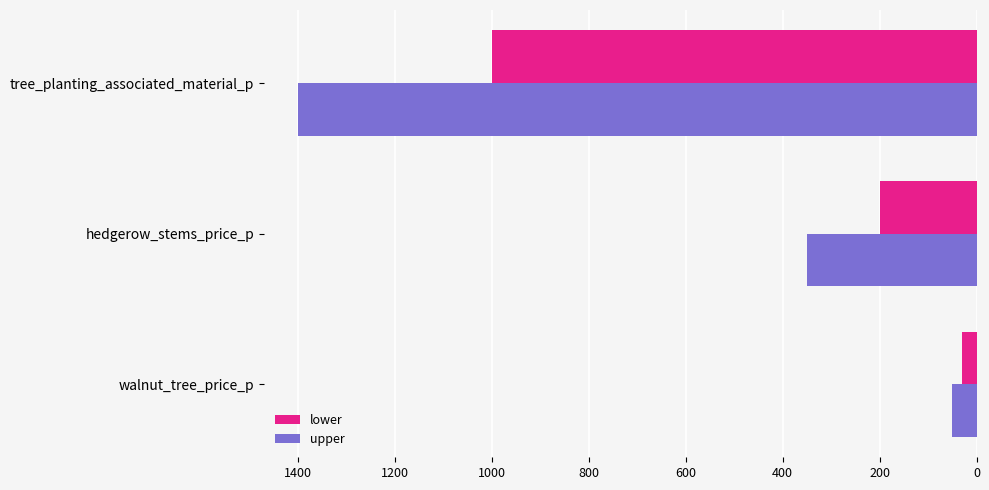

What value does the lower series have at tree_planting_associated_material_p?

1000